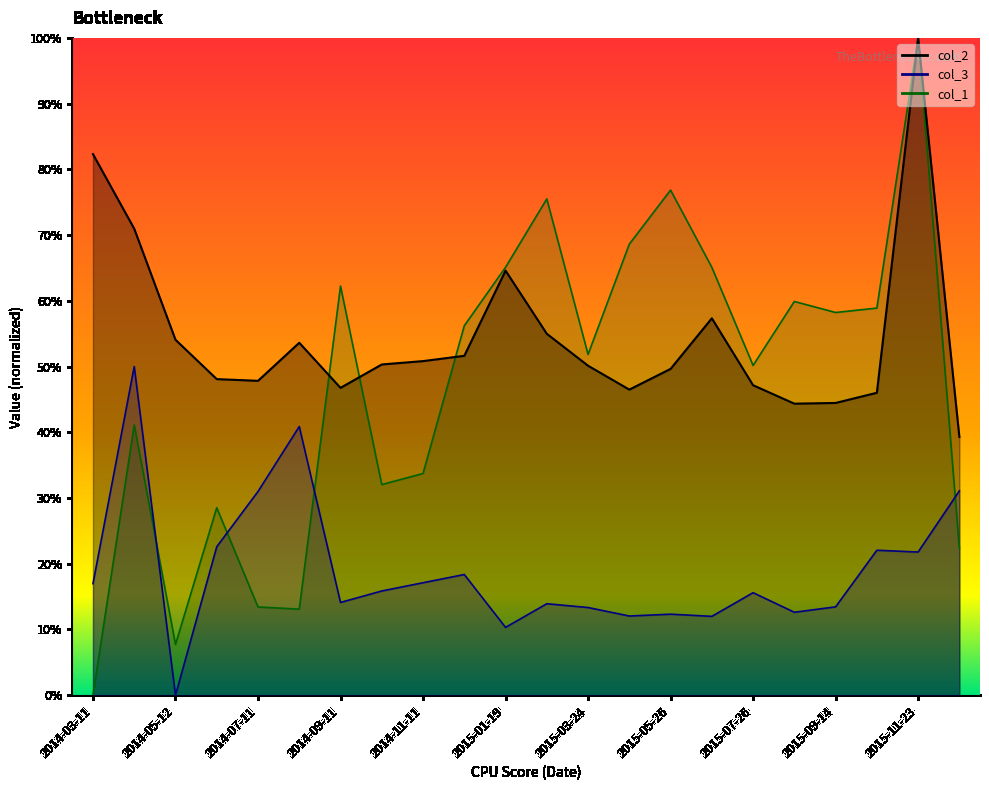

What is the sum of all col_2 values?

12.0